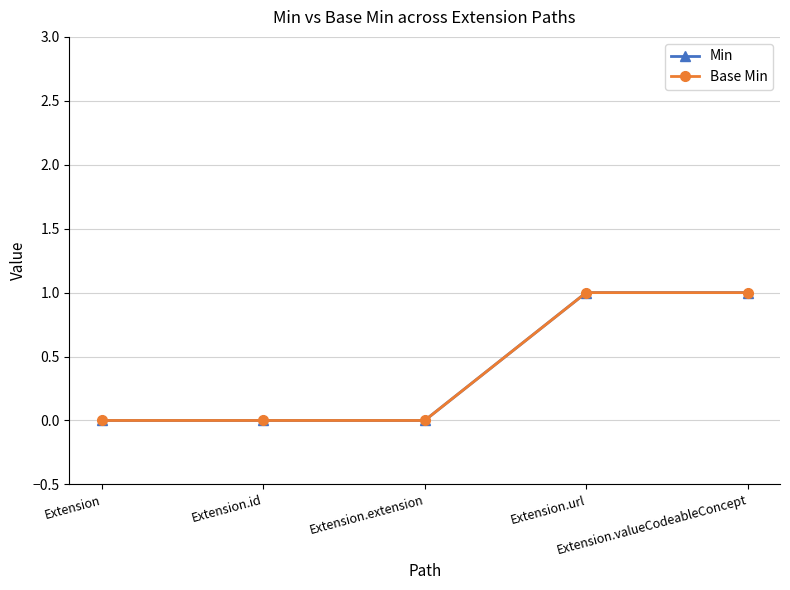

The value of Min at Extension.url is 1. True or false?

True